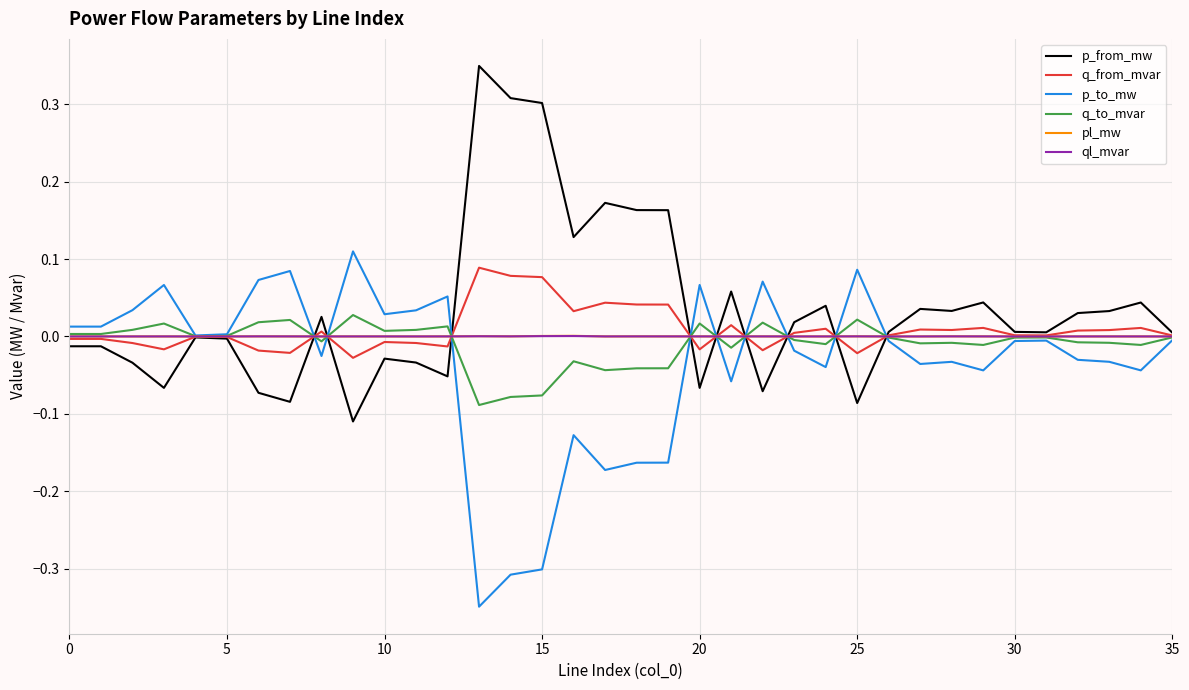

Which series ends up on top after the final intersection of pl_mw and q_from_mvar?

q_from_mvar